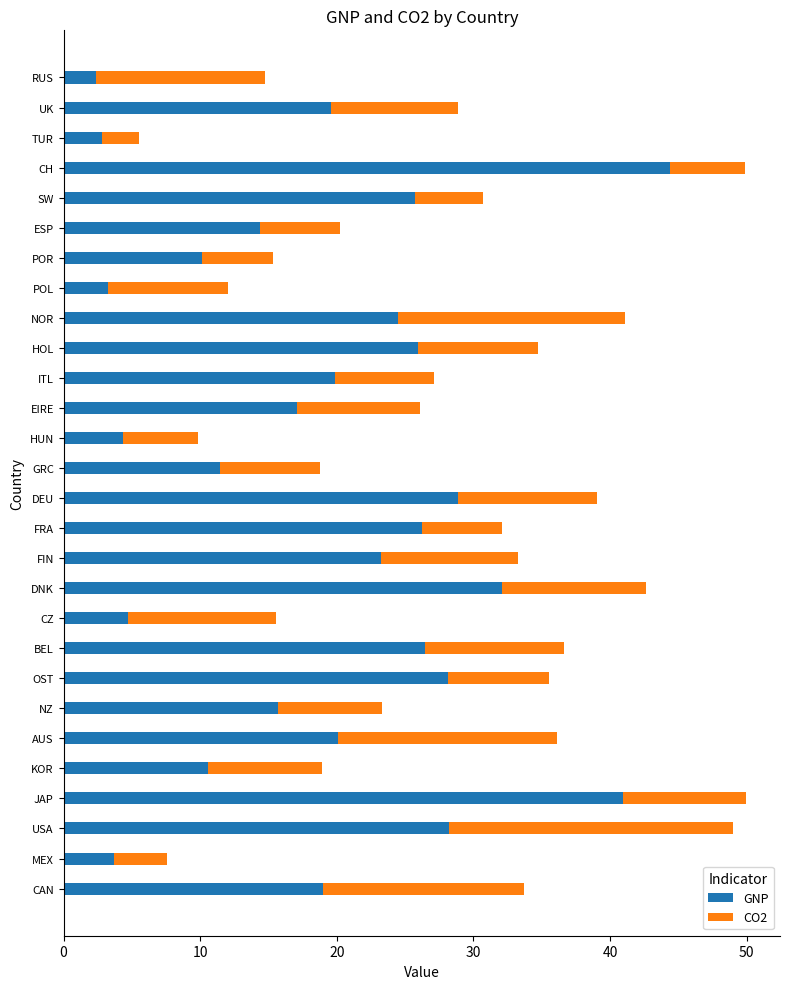

What is the difference between the maximum and minimum values in the GNP series?

41.9